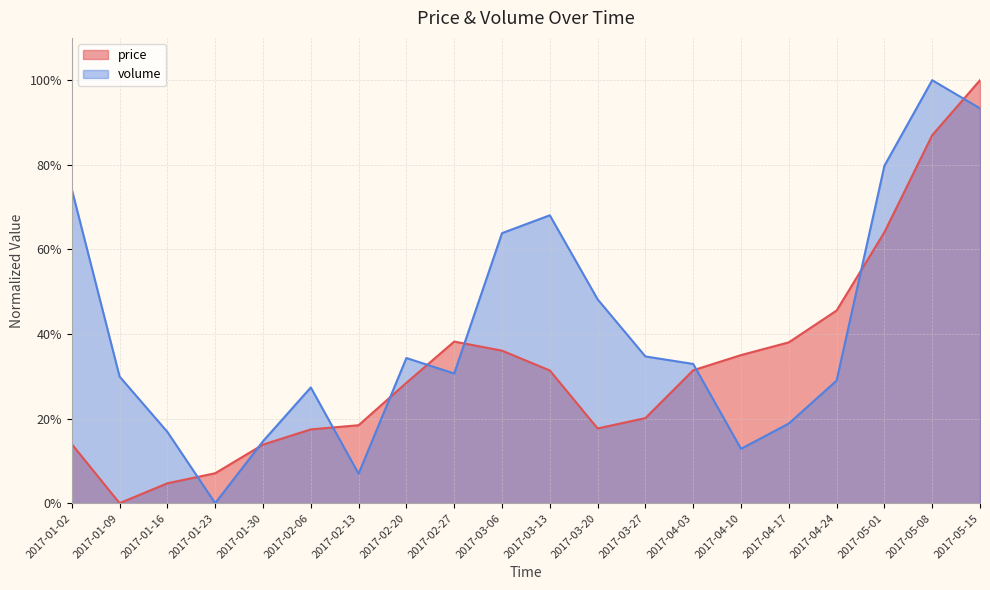

How many values in the price series exceed 0?

19